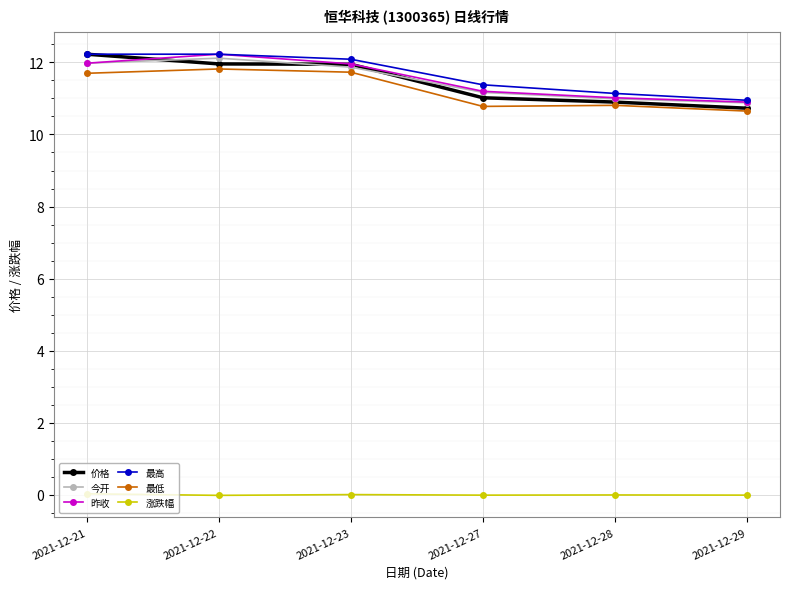

What is the highest value of the 今开 series?

12.1